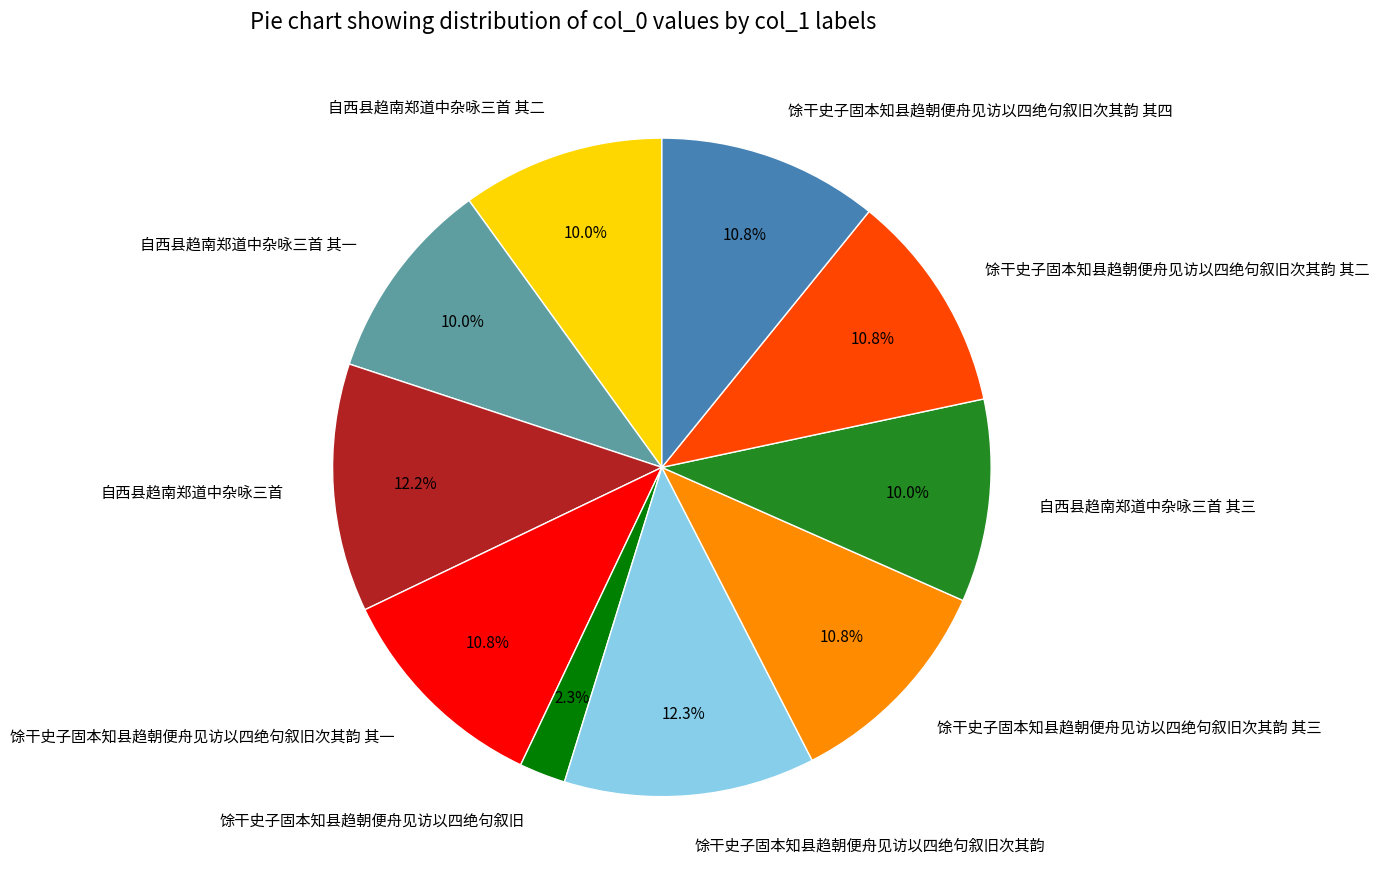

To the nearest percent, what is the difference between the largest and smallest slice percentages?

10%